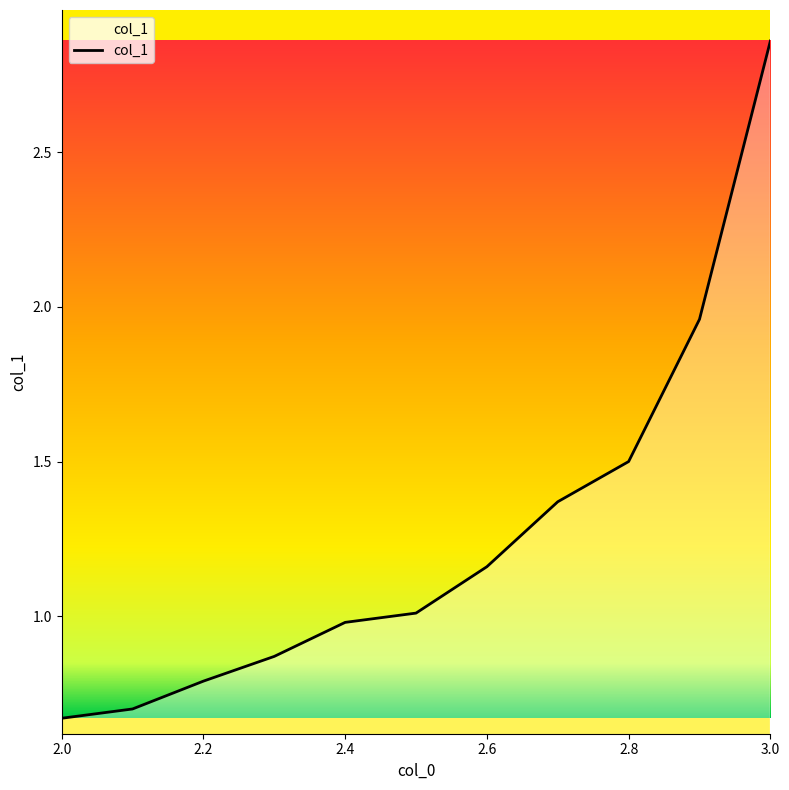

What is the difference between the maximum and minimum values?

2.2